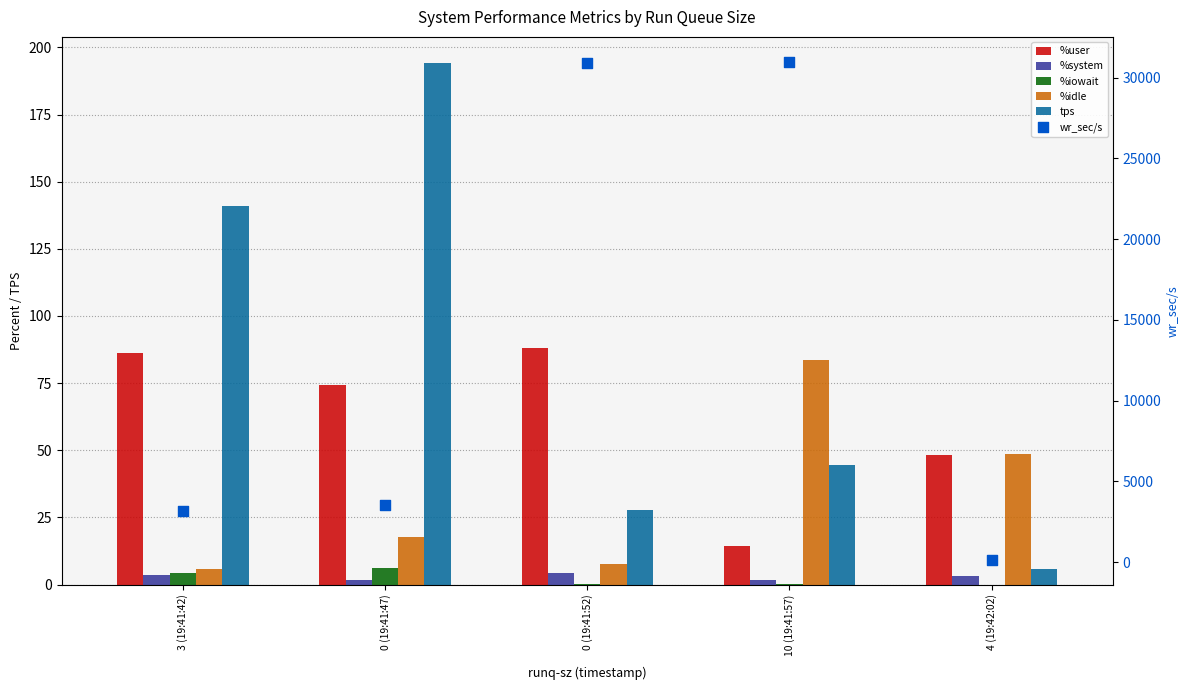

At how many categories does at least one series exceed 18491?

2